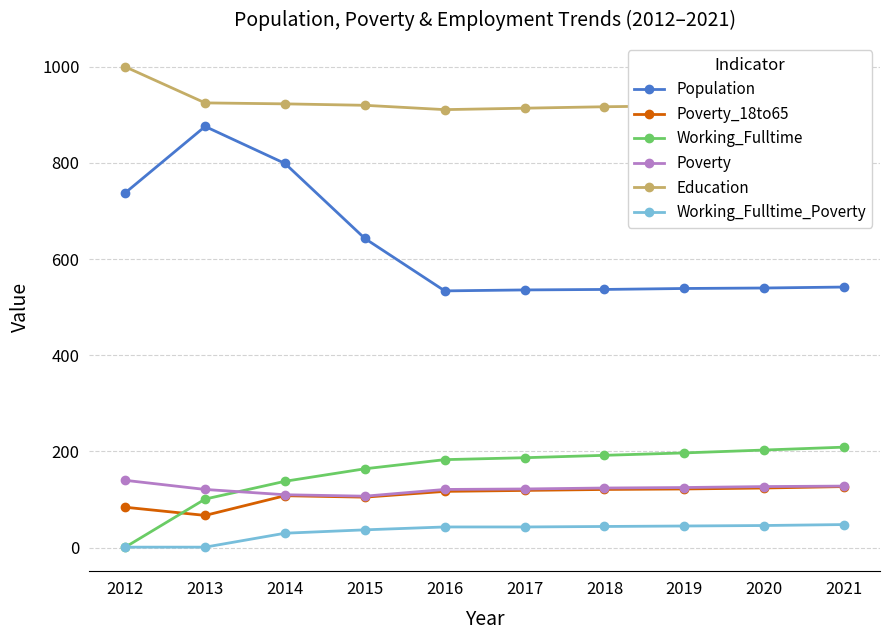

What is the minimum value for Working_Fulltime_Poverty?

1